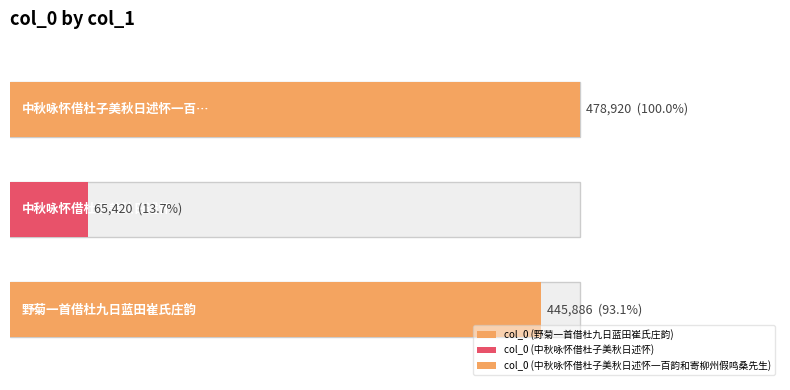

What is the change in value from 野菊一首借杜九日蓝田崔氏庄韵 to 中秋咏怀借杜子美秋日述怀?

-380466